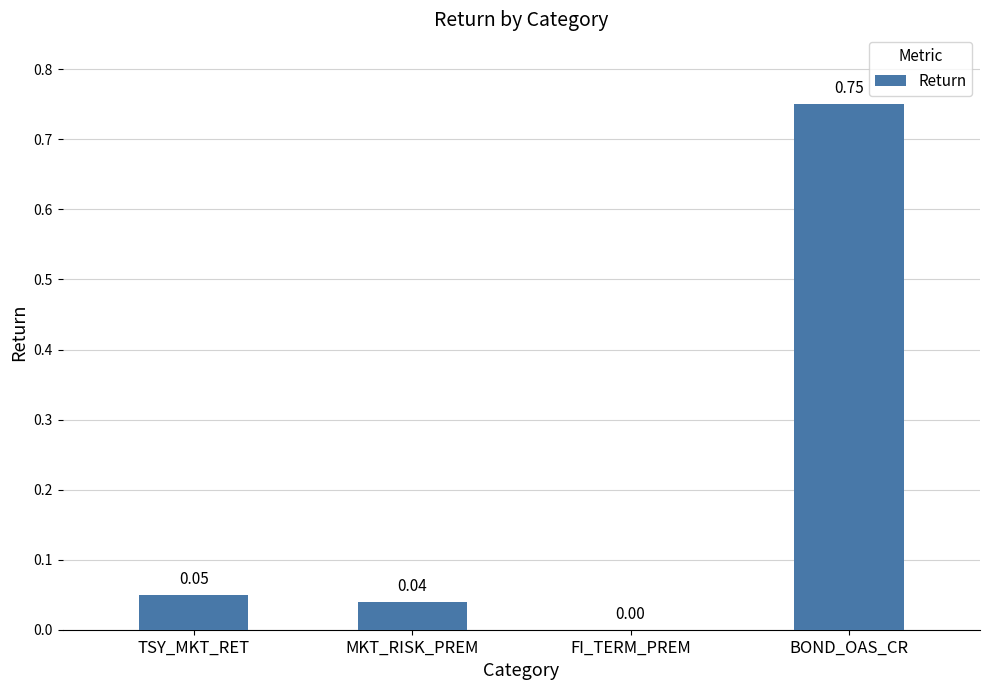

Which label corresponds to the largest value in the chart?

BOND_OAS_CR